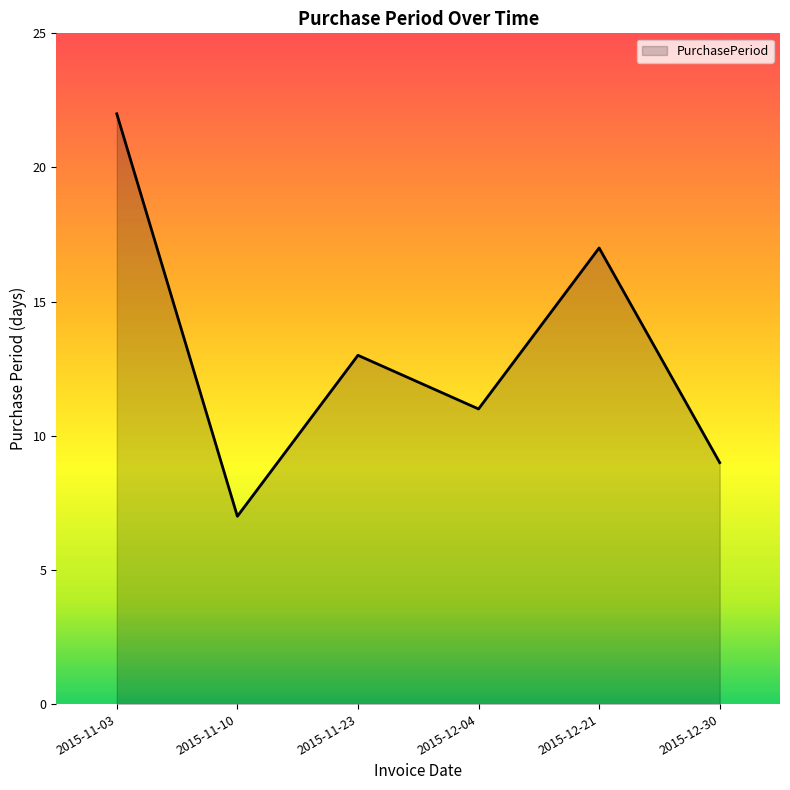

What is the greatest value displayed?

22